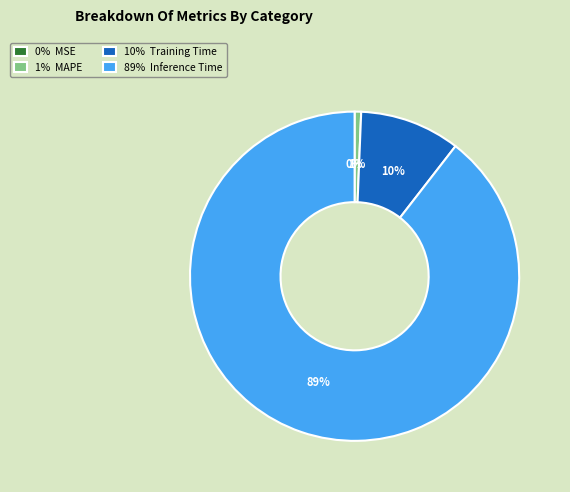

Combined, do 10% Training Time and 1% MAPE account for over 50%?

No